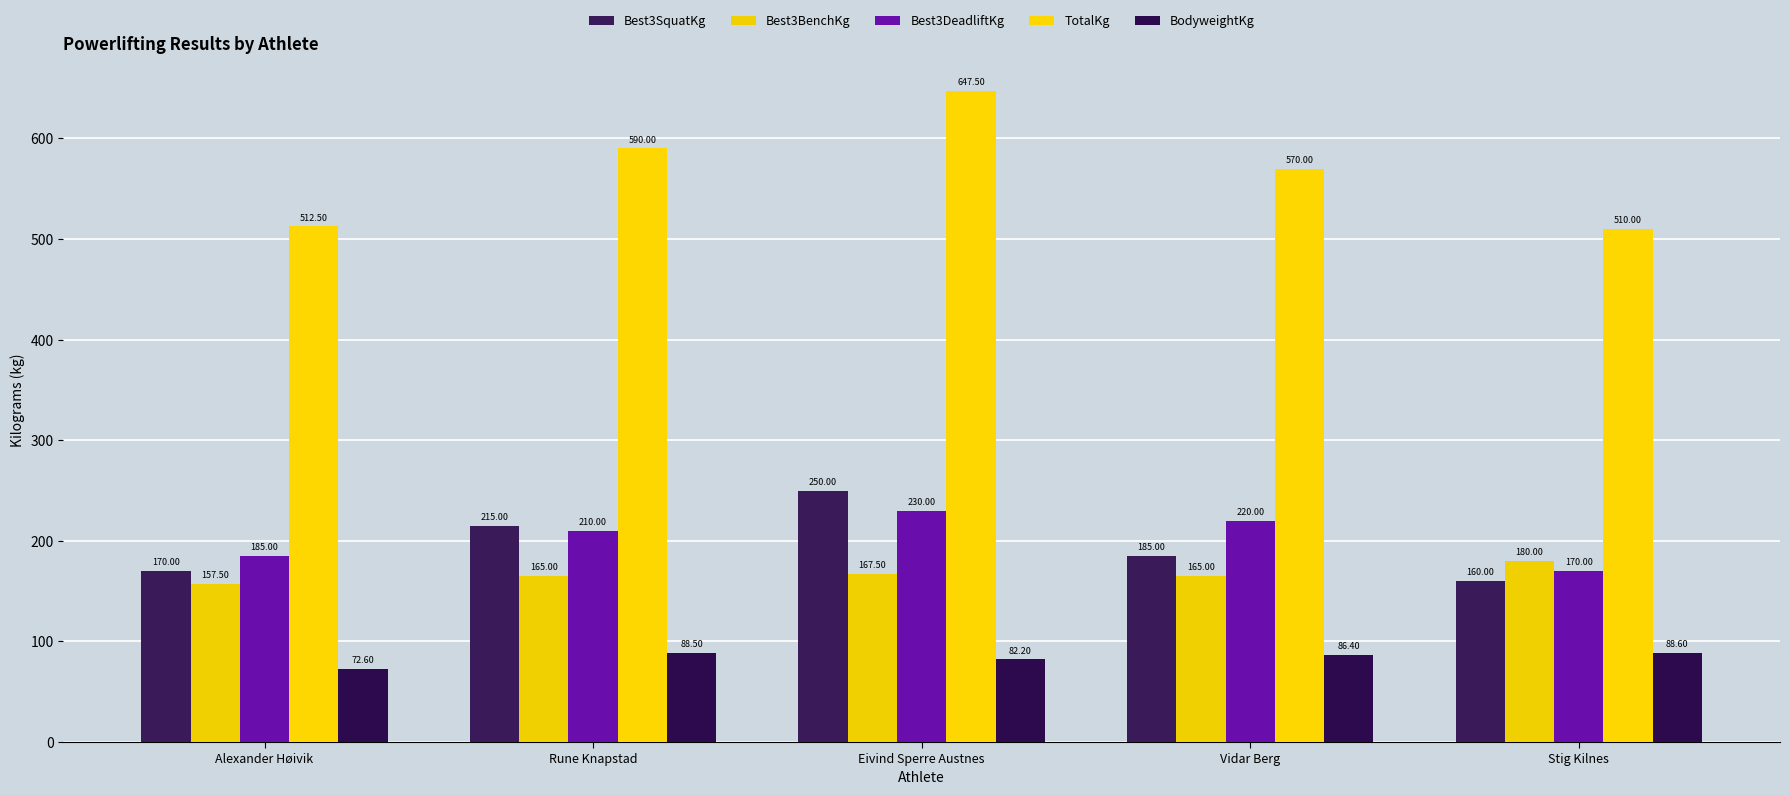

Count the number of categories in the chart.

5